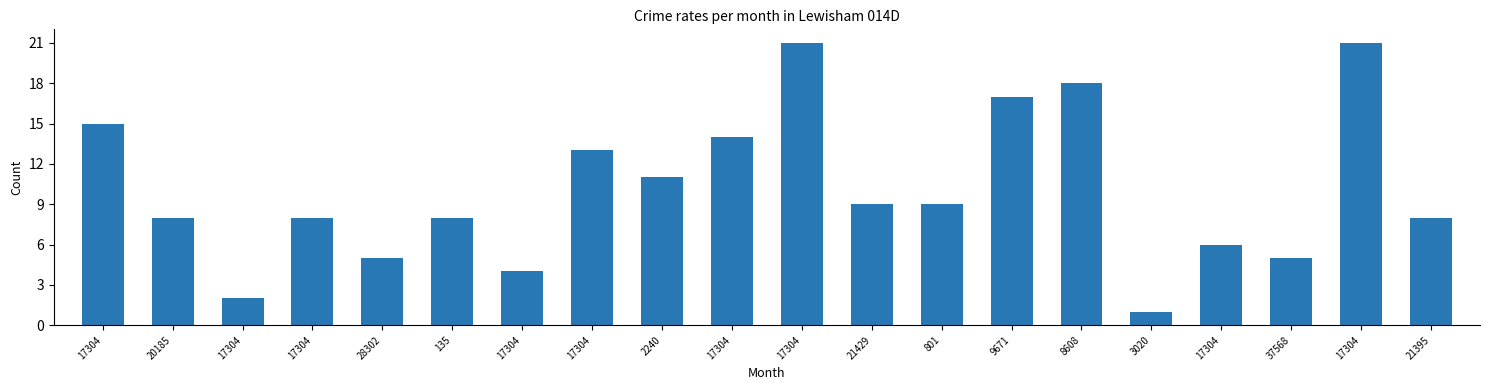

Is it true that the value at 2240 is 11?

True